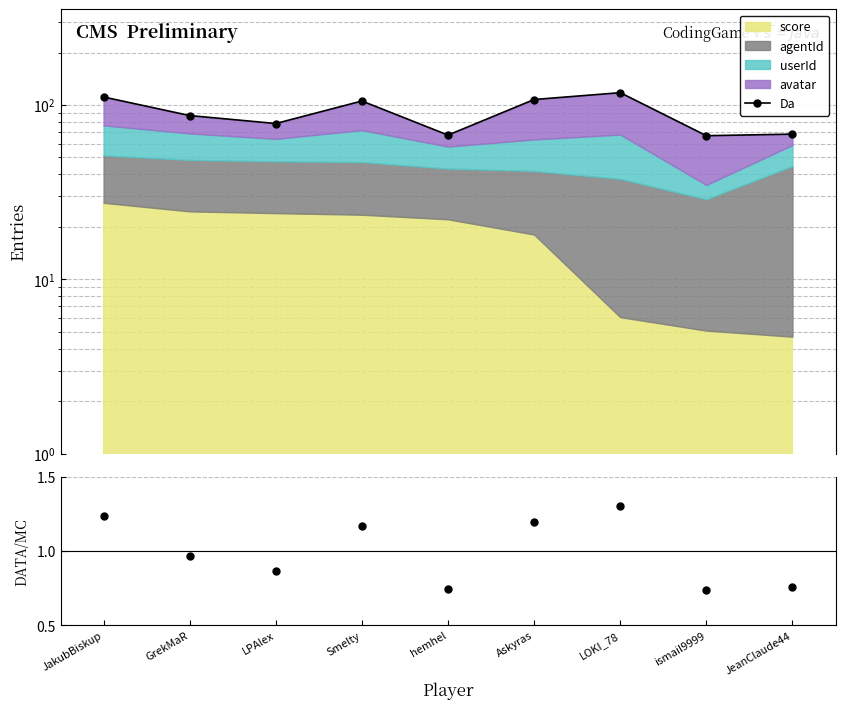

Reading left to right, list all the values displayed in this chart.

Da: JakubBiskup=111.2	GrekMaR=87.0	LPAlex=78.3	Smelty=105.4	hemhel=67.2	Askyras=107.5	LOKI_78=117.7	ismail9999=66.7	JeanClaude44=68.1
DATA/MC: JakubBiskup=1.2	GrekMaR=1.0	LPAlex=0.9	Smelty=1.2	hemhel=0.7	Askyras=1.2	LOKI_78=1.3	ismail9999=0.7	JeanClaude44=0.8